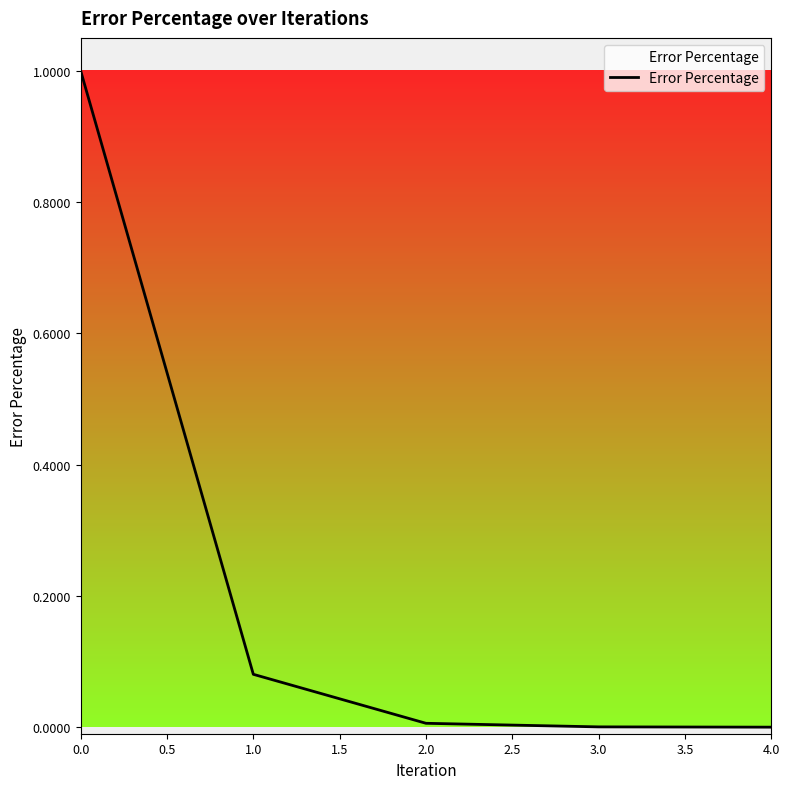

Is it true that the value at 0.0 is 1.7?

False